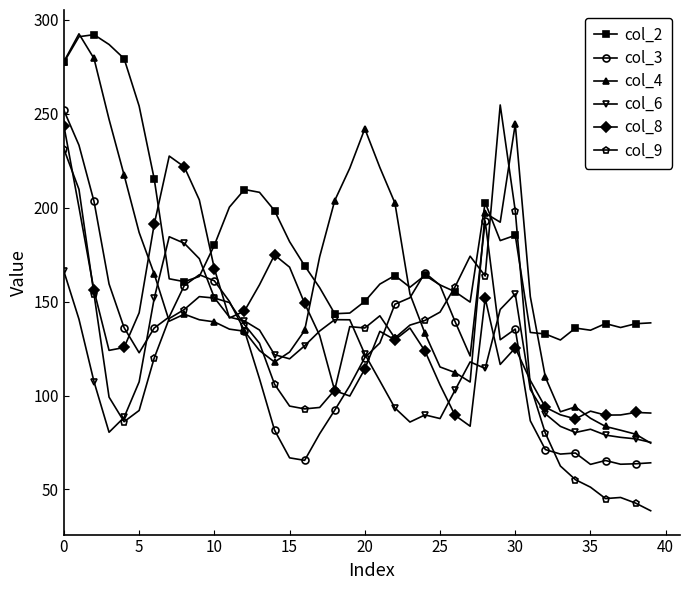

True or false: col_2 has more than 1 points higher than both neighbors.

True